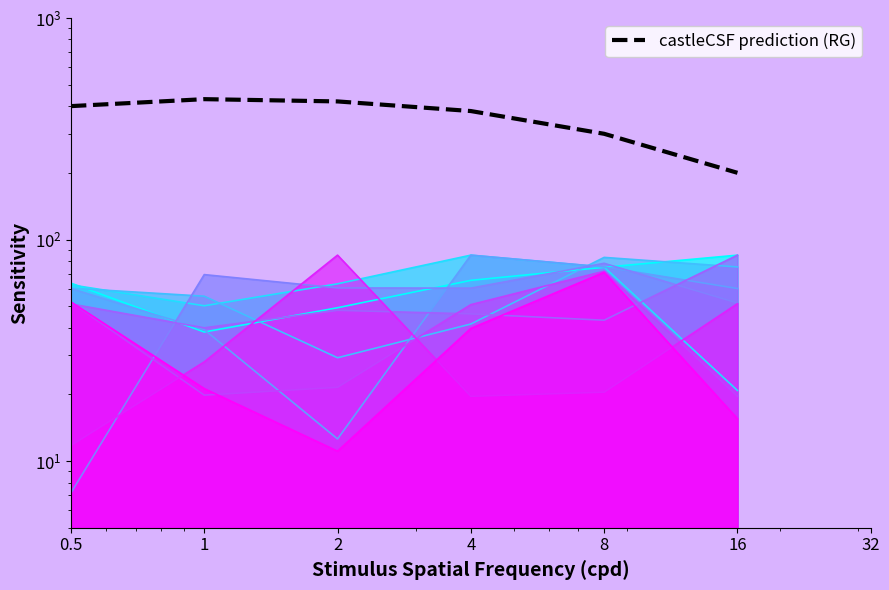

Which category has the highest value across all series?

1